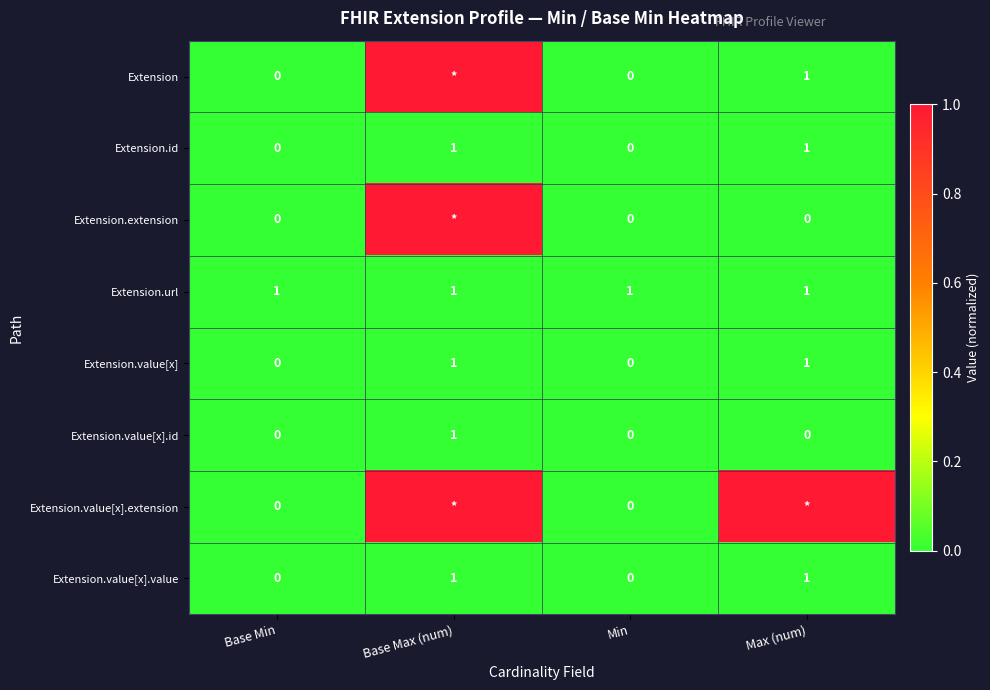

At which category is the sum across all series the highest?

Base Max (num)